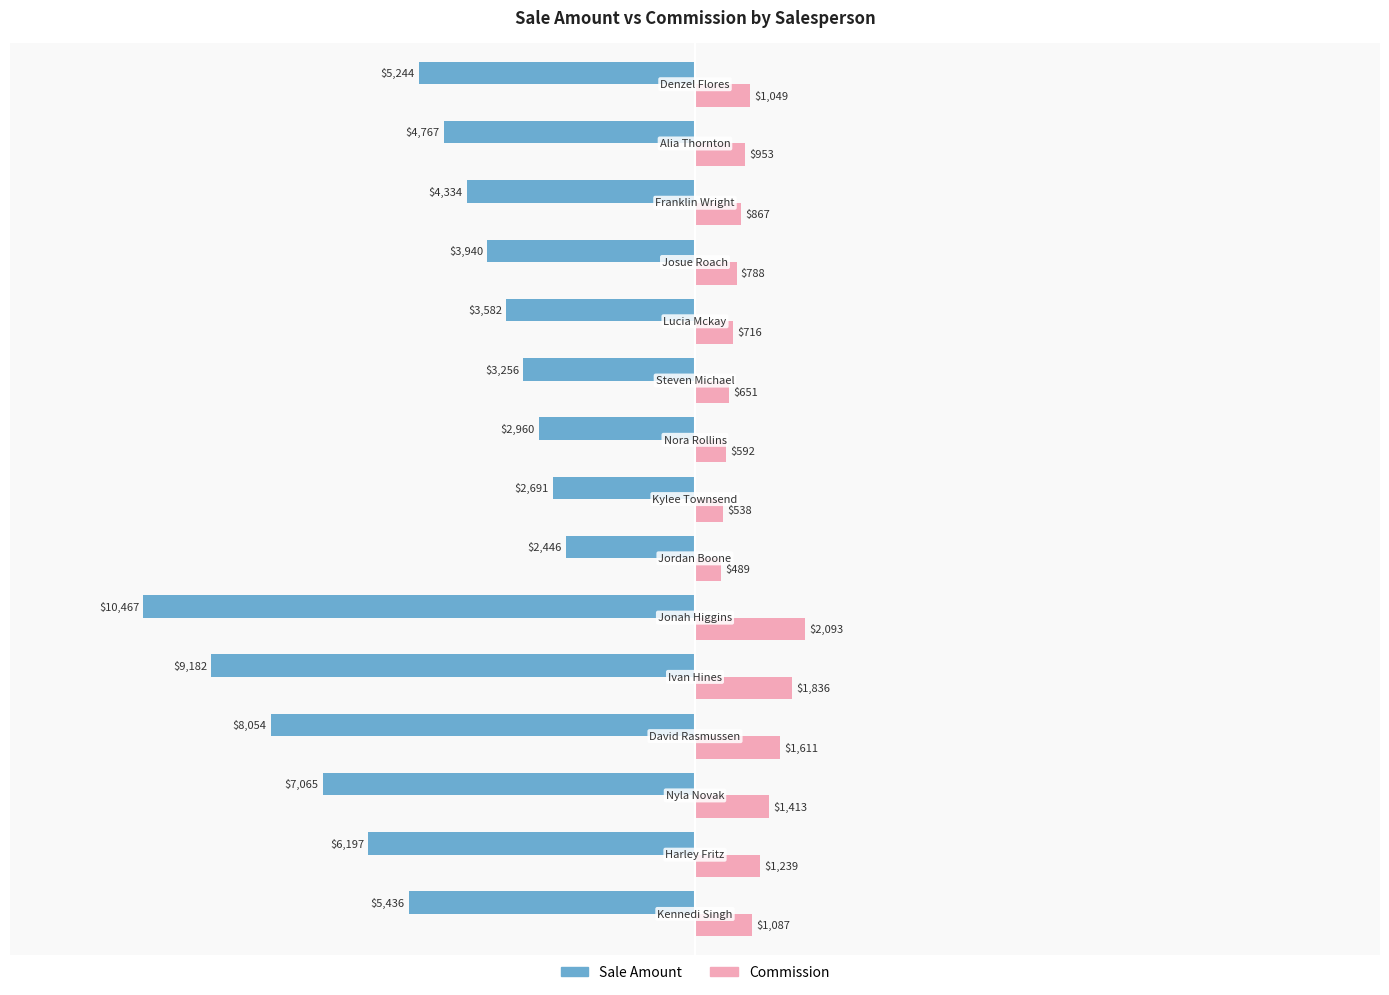

What is the average value of the Sale Amount series?

-5308.1